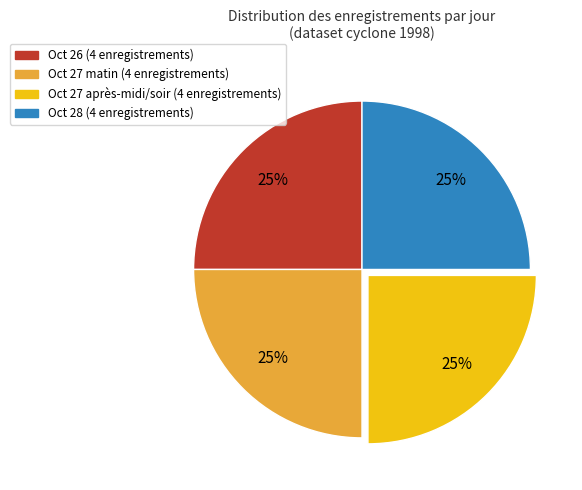

Is there a majority slice in this chart?

No